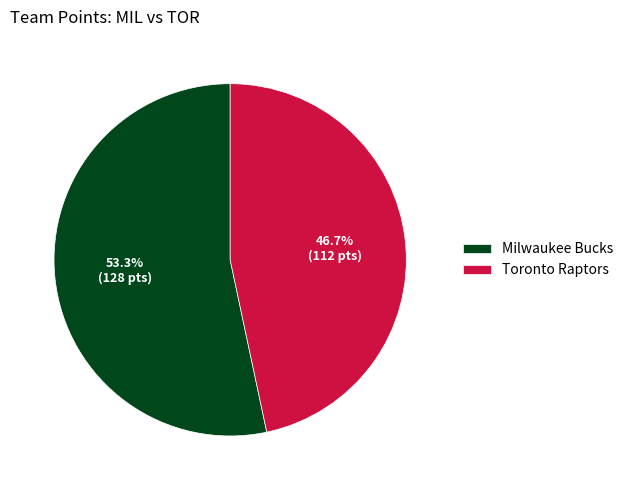

Between Milwaukee Bucks and Toronto Raptors, which is larger?

Milwaukee Bucks